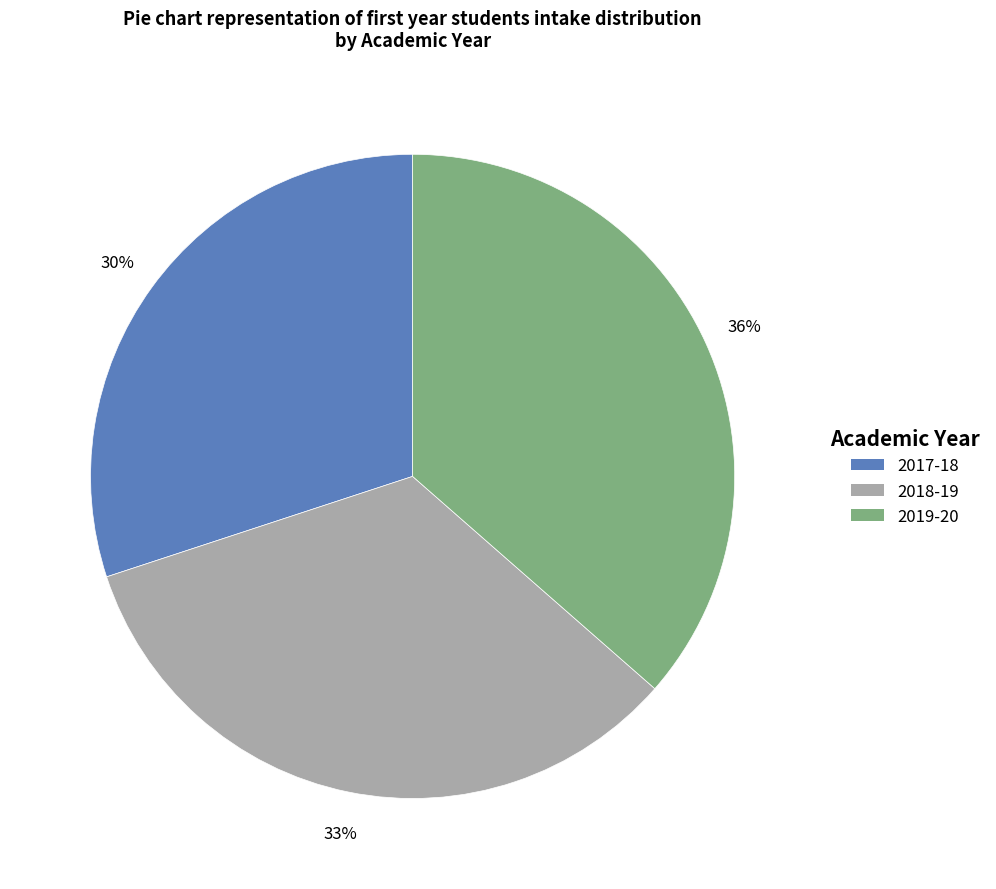

To the nearest percent, what is the difference between the largest and smallest slice percentages?

6%